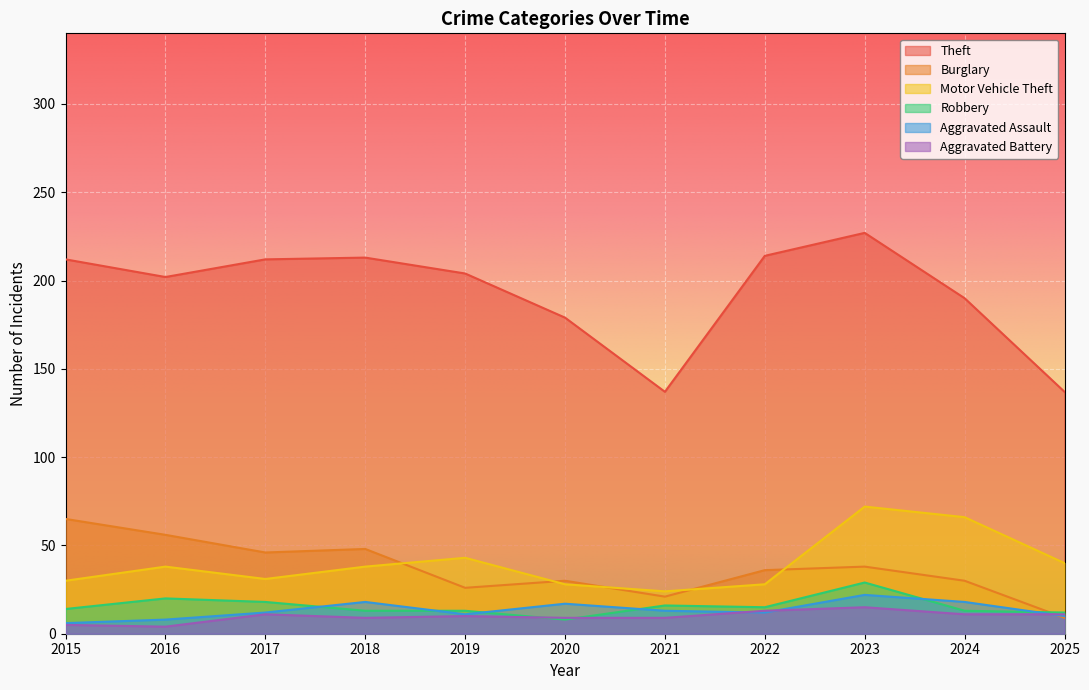

Is the value of Motor Vehicle Theft at 2016 greater than the value of Theft at 2018?

No